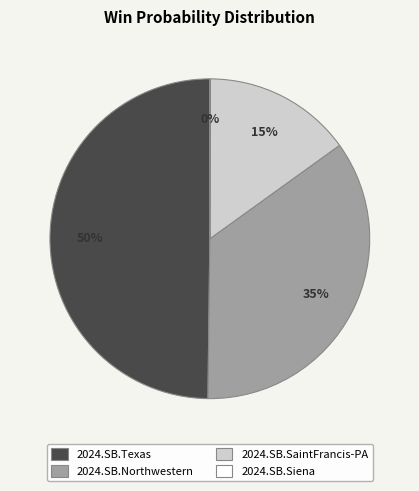

Do 2024.SB.Texas and 2024.SB.SaintFrancis-PA together represent more than half of the pie?

Yes